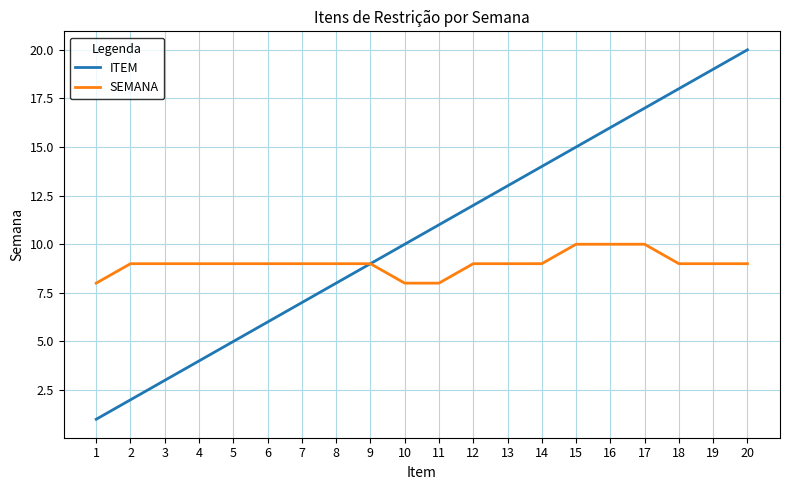

Rank the series by their average value, from lowest to highest.

SEMANA, ITEM